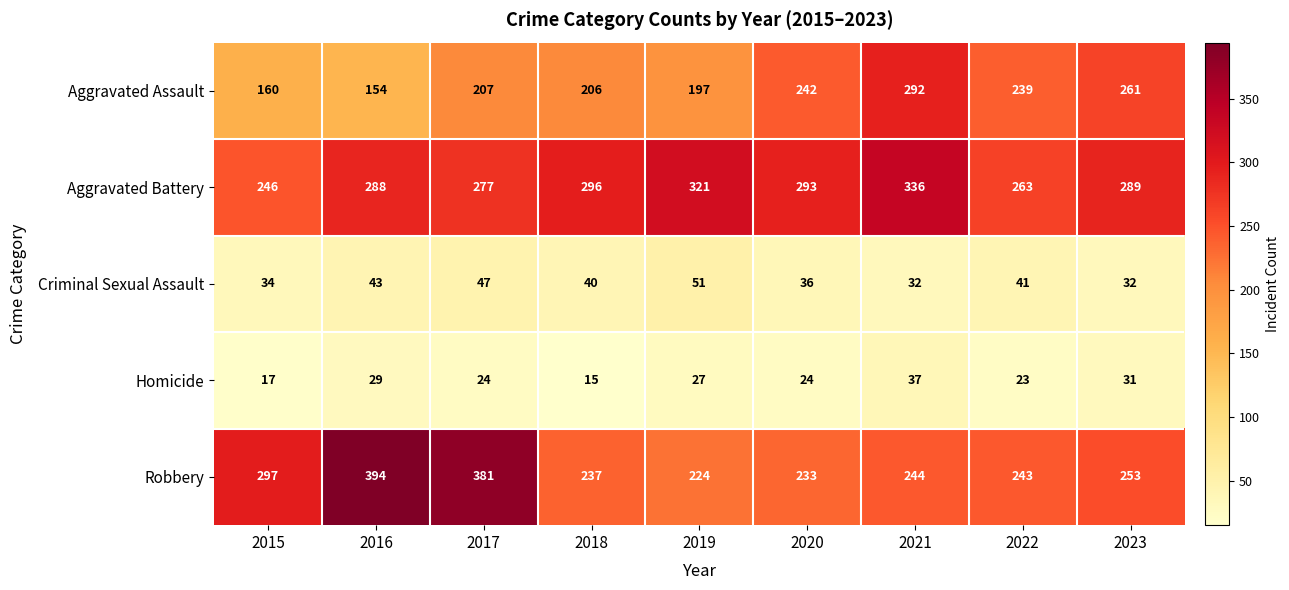

At 2015, list the series in order from largest to smallest.

Robbery, Aggravated Battery, Aggravated Assault, Criminal Sexual Assault, Homicide